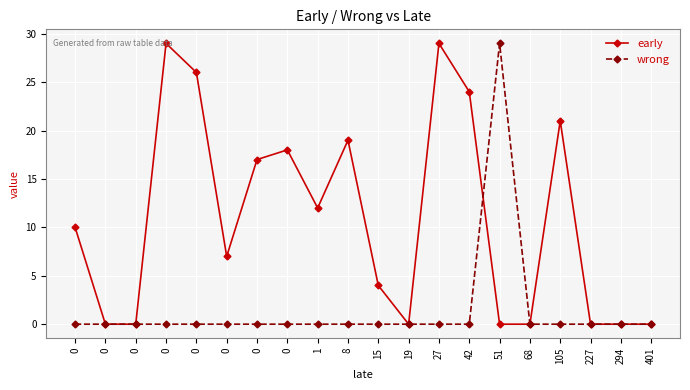

Which series ends up on top after the final intersection of wrong and early?

wrong